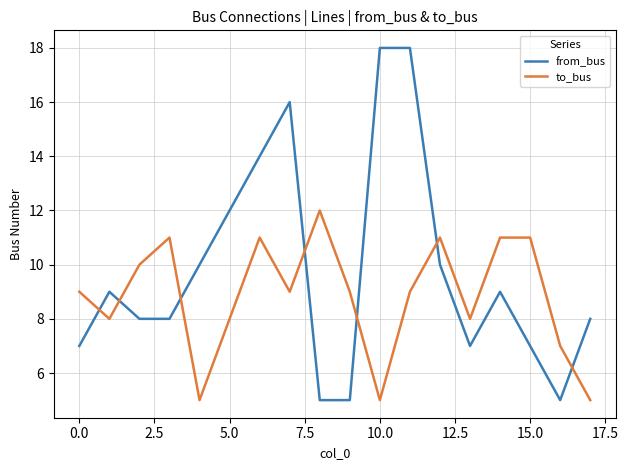

How many lines are shown in the chart?

2